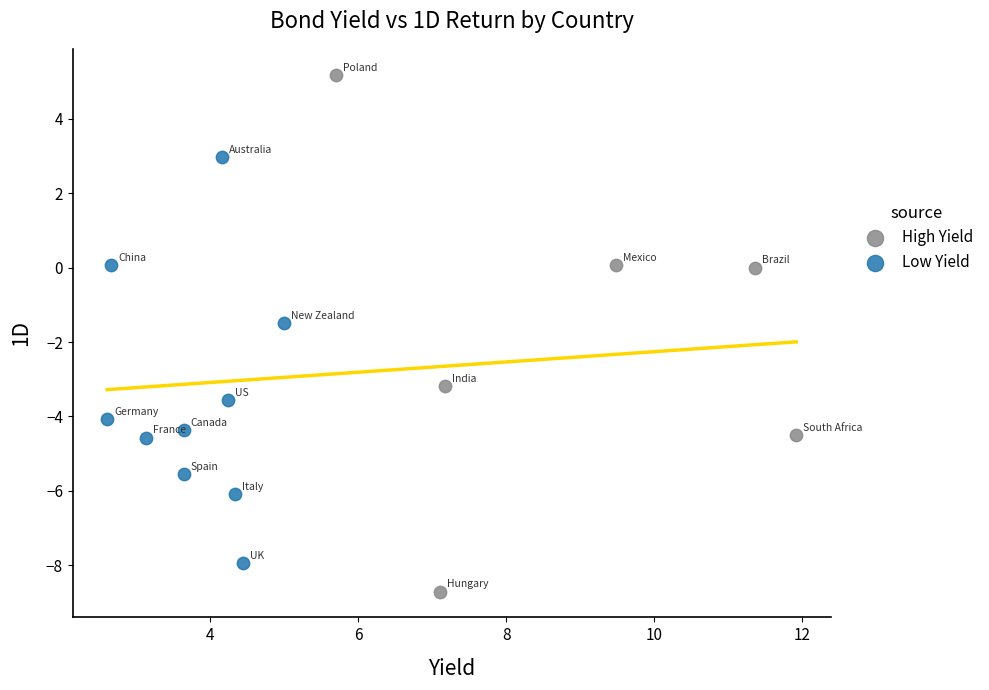

Which series has the widest spread of Y values?

High Yield